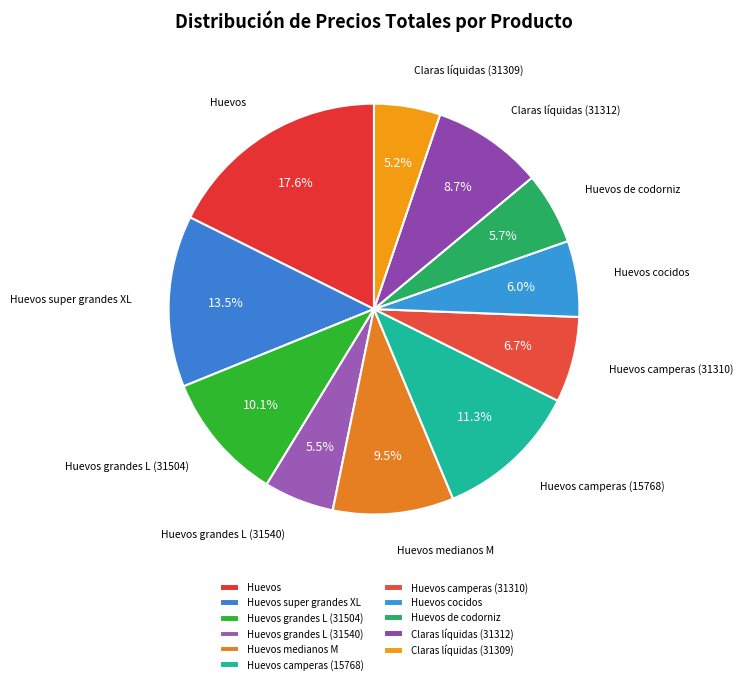

What percentage is the Huevos medianos M slice, to the nearest percent?

10%